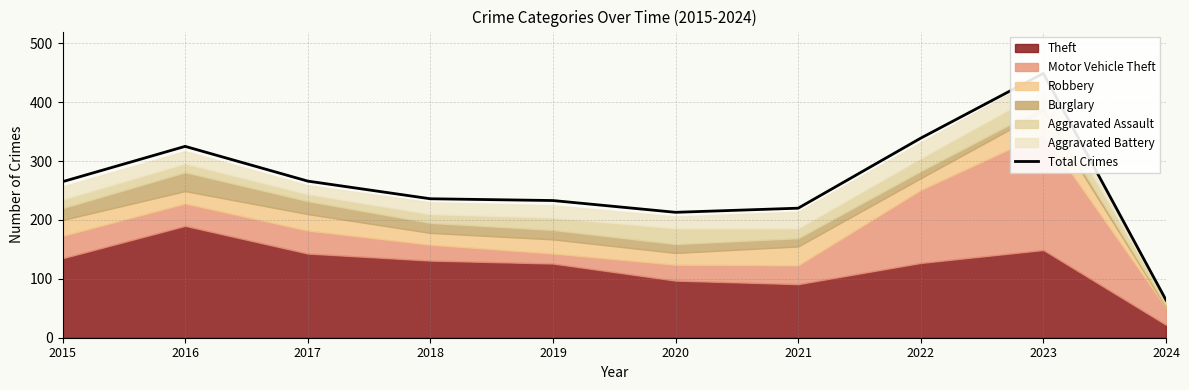

Reading left to right, extract all data points from this chart.

2015=265	2016=325	2017=266	2018=236	2019=233	2020=213	2021=220	2022=339	2023=449	2024=64